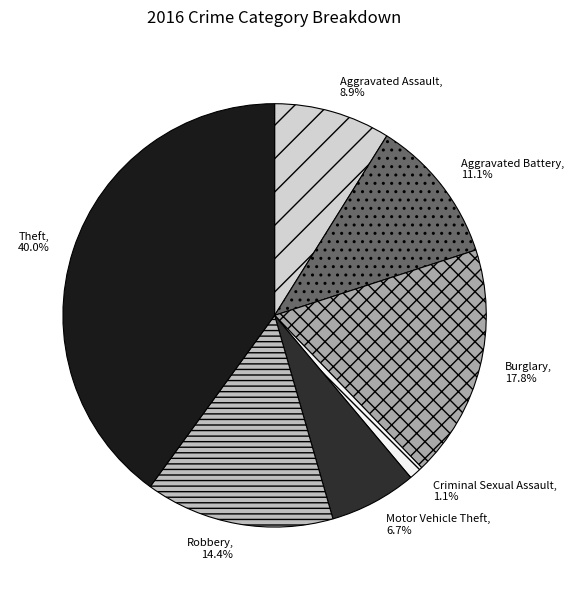

The Theft slice represents 52% of the pie. True or false?

False